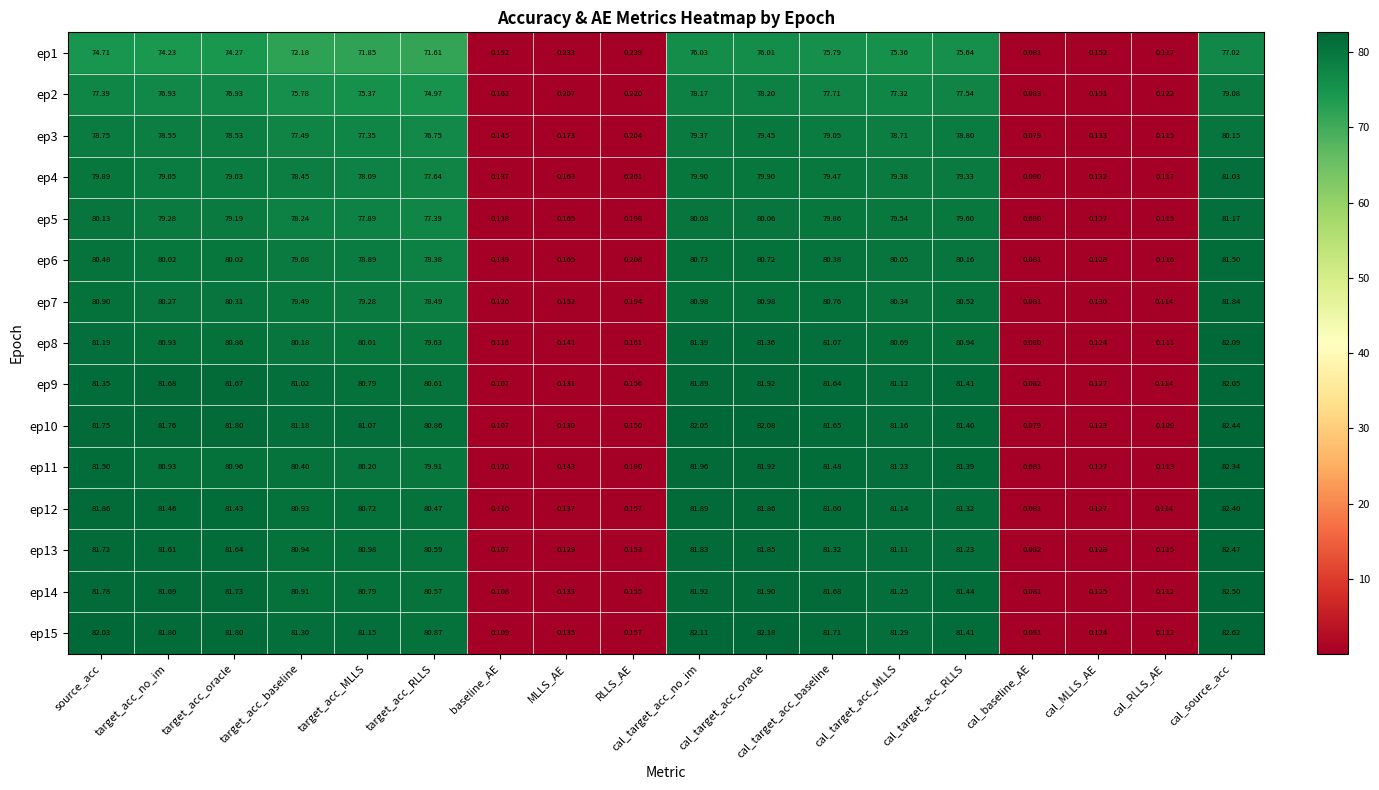

At which label is ep5 closest to 40?

target_acc_RLLS